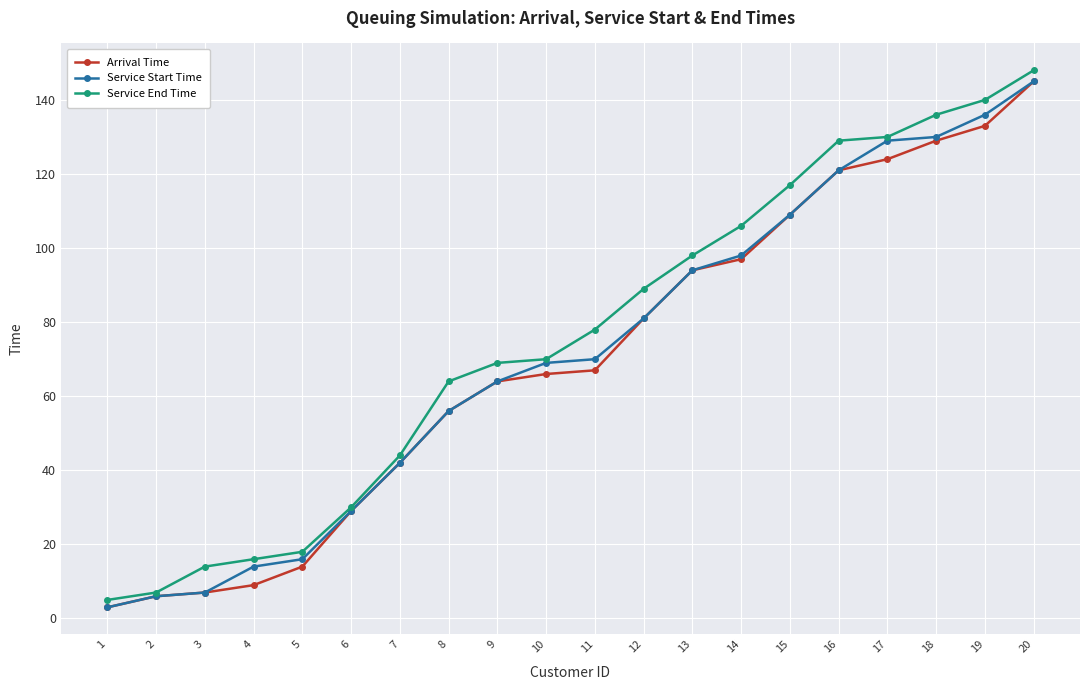

What is the average value of the Arrival Time series?

70